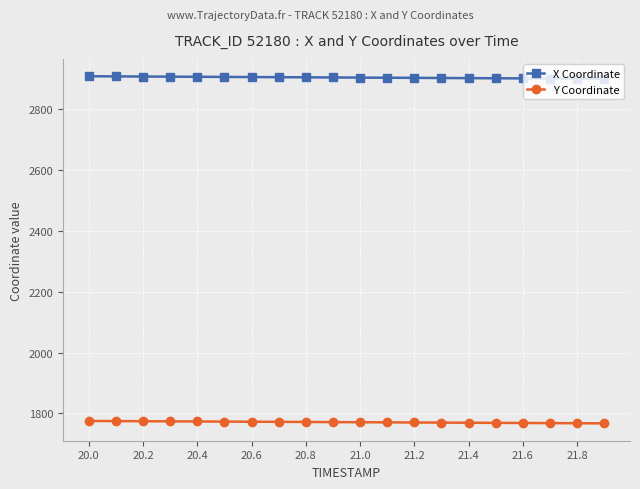

True or false: Y Coordinate and X Coordinate cross at least once.

False